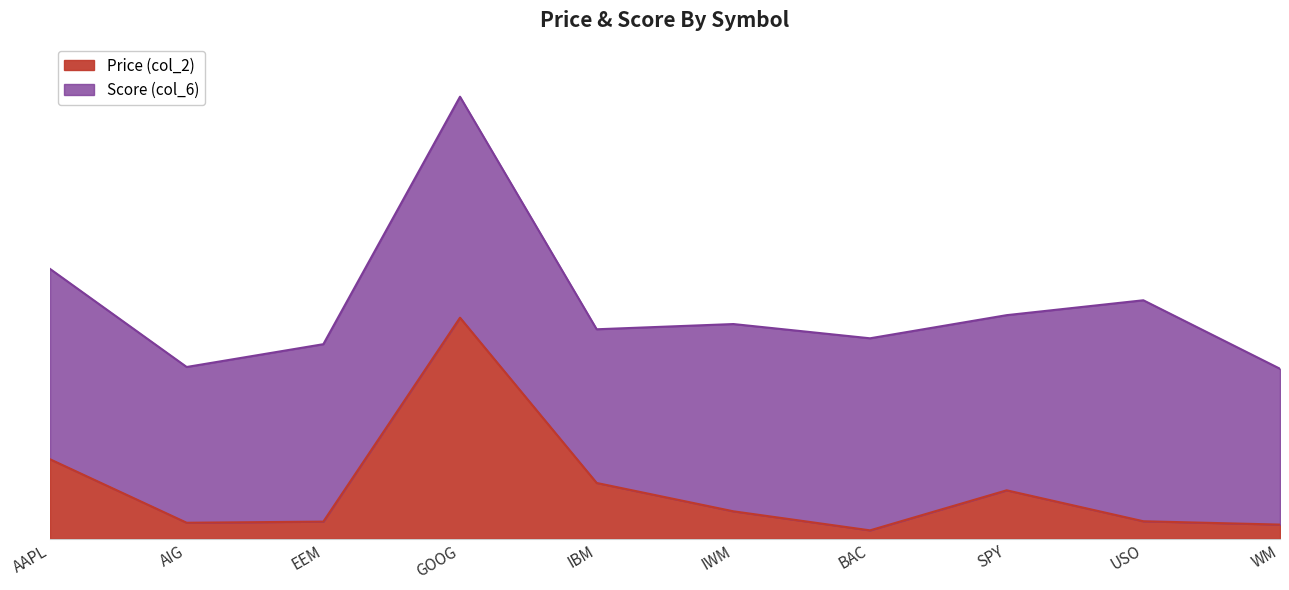

Where is the first local maximum?

GOOG